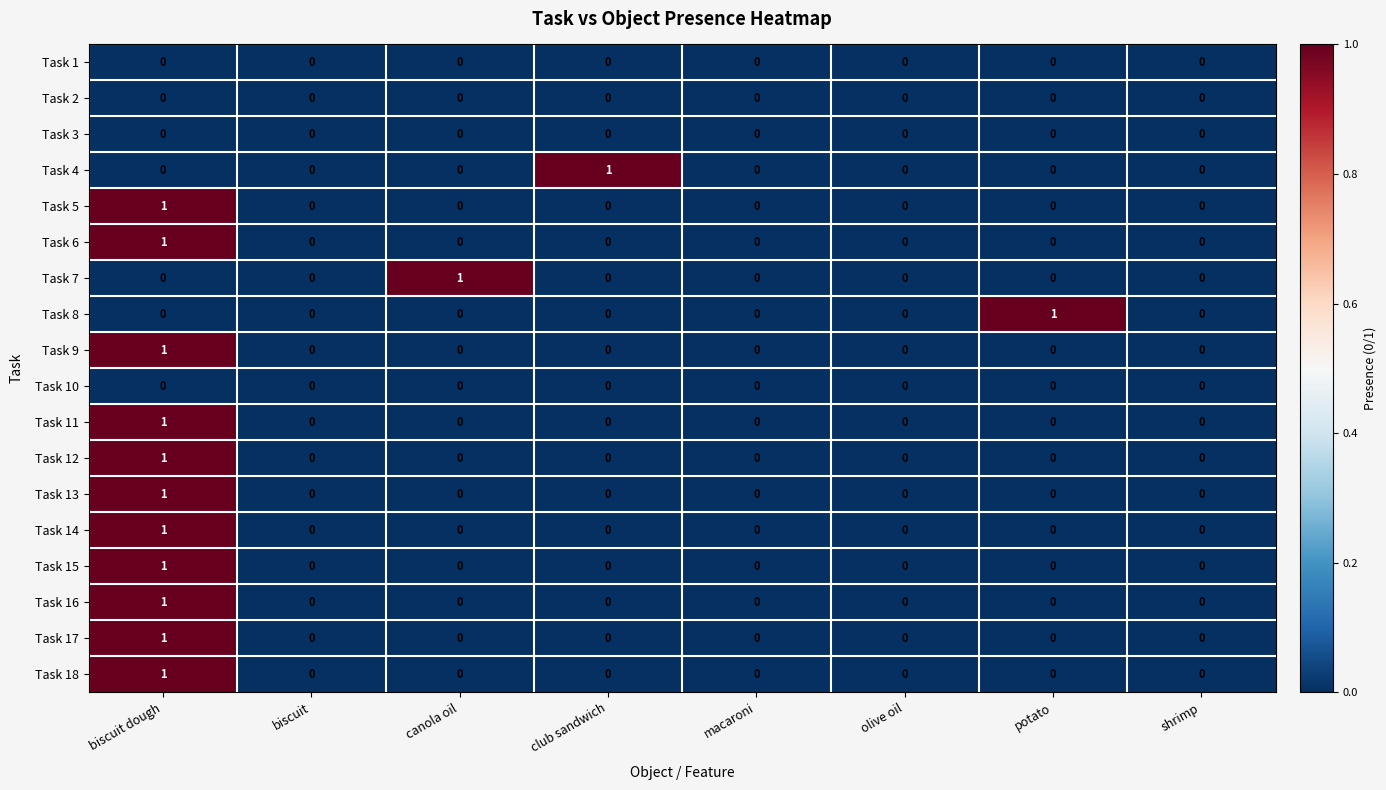

At which label does Task 4 reach its peak?

club sandwich